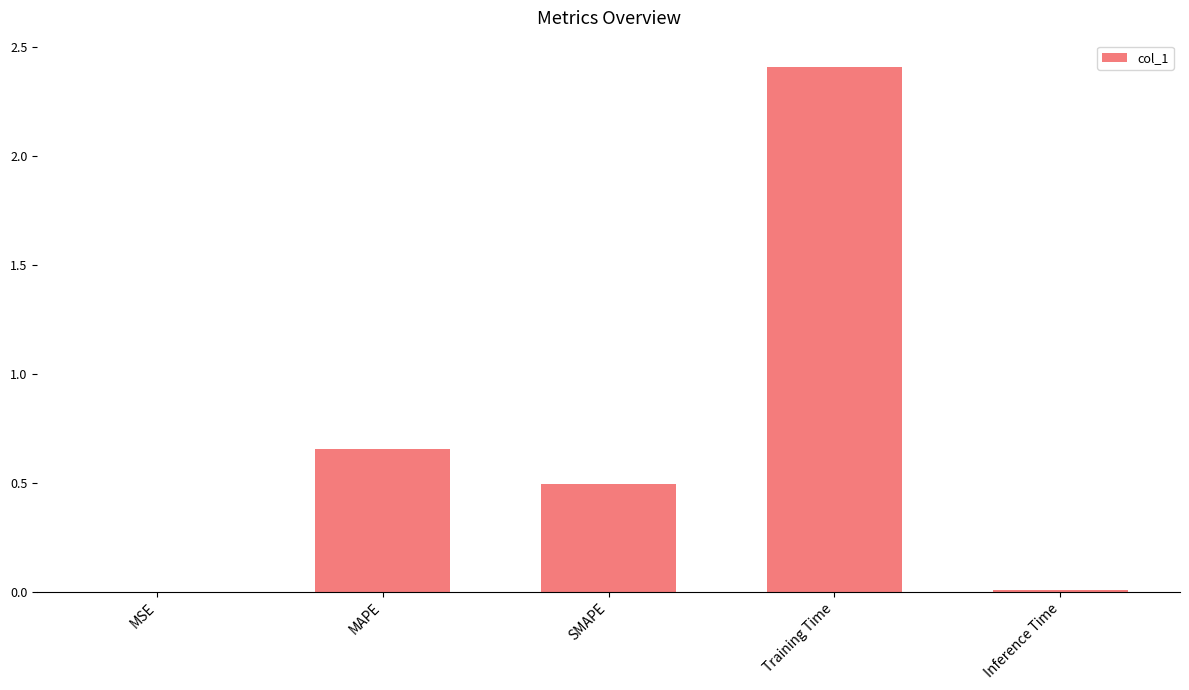

The value at MSE is 0.0. True or false?

True